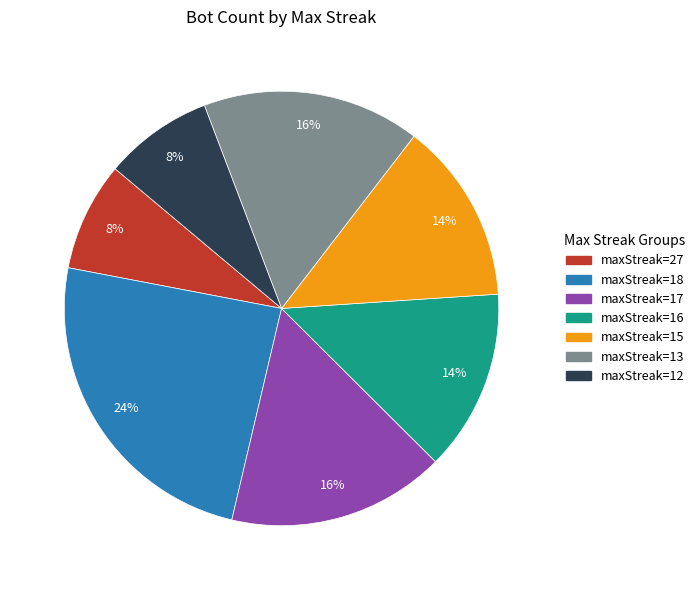

Is there any slice that represents more than half of the pie?

No